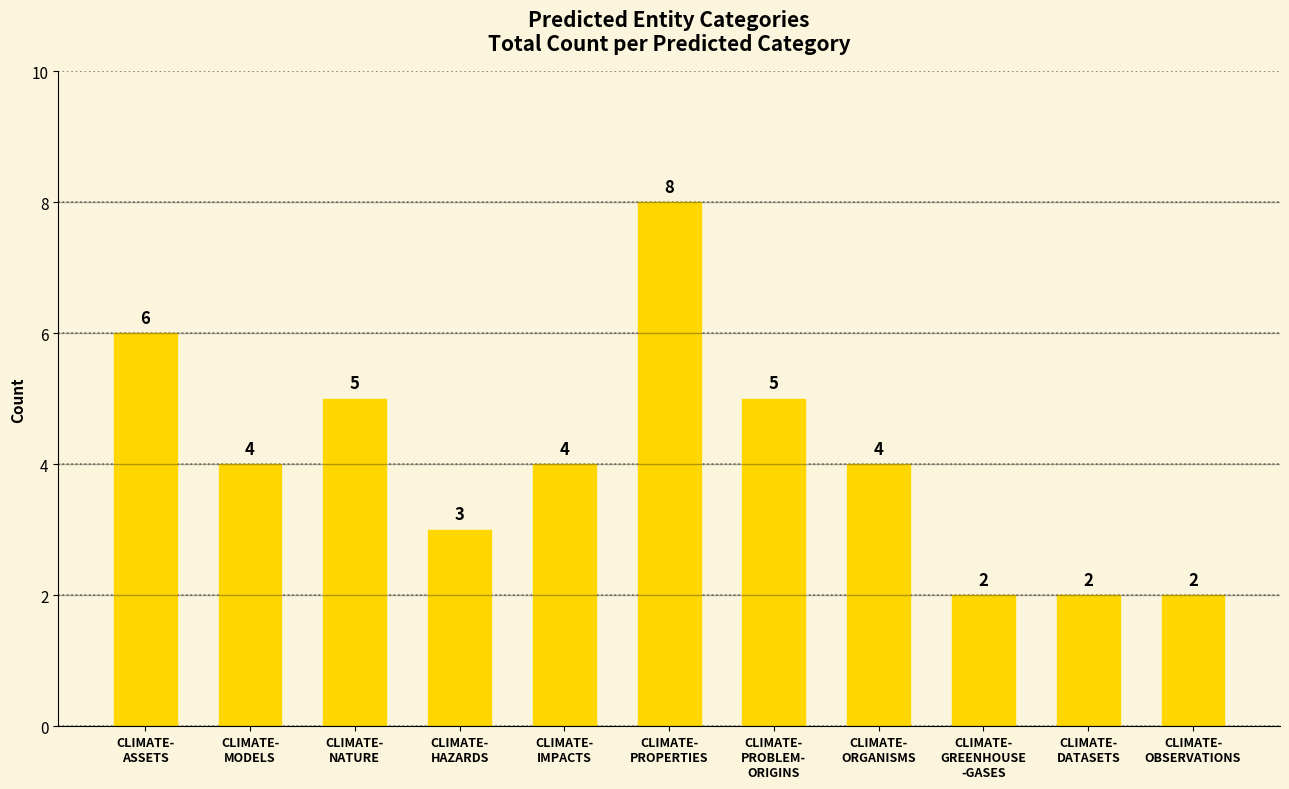

What is the sum of all values?

45